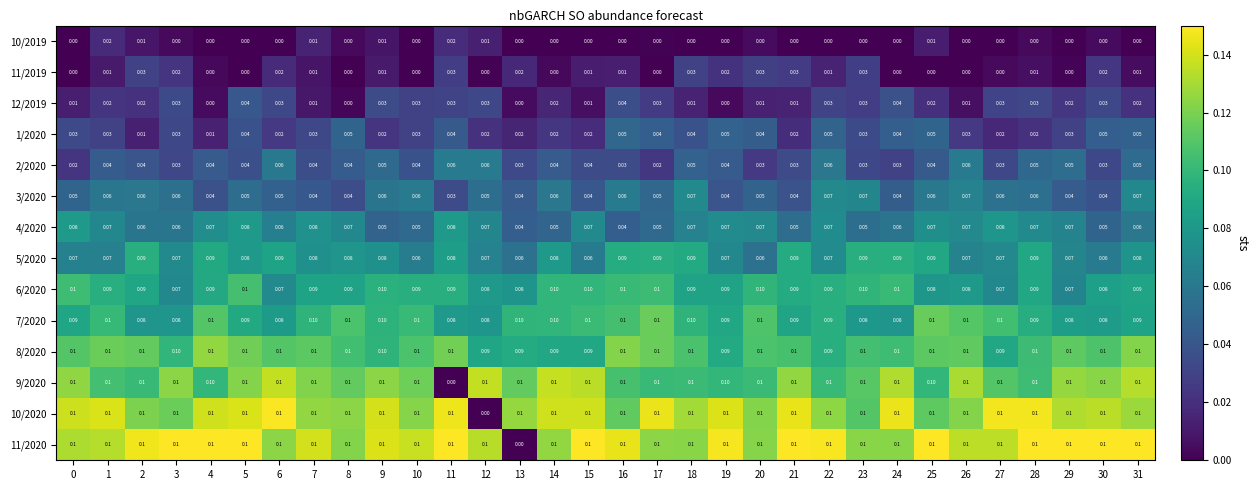

Count the number of categories in the chart.

32